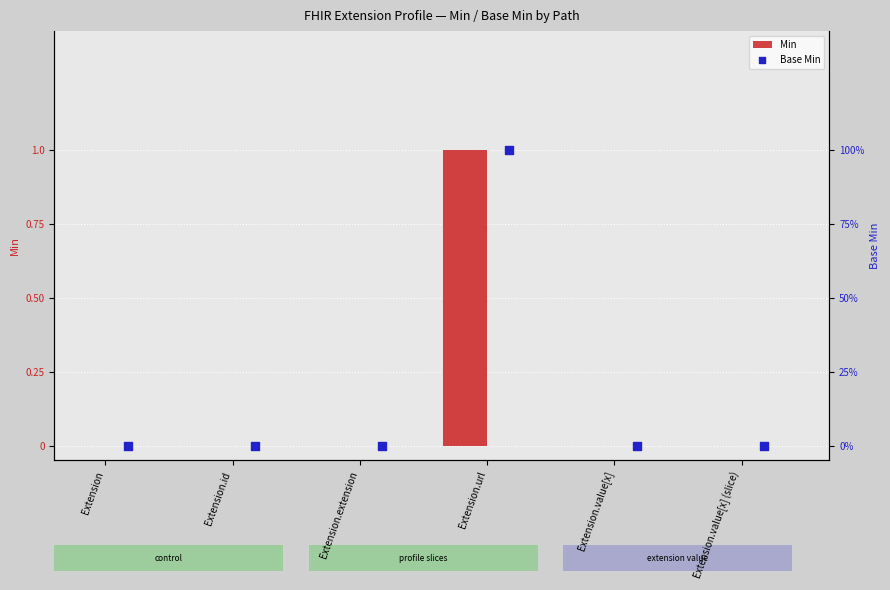

What are all the series names shown in the legend?

Min, Base Min